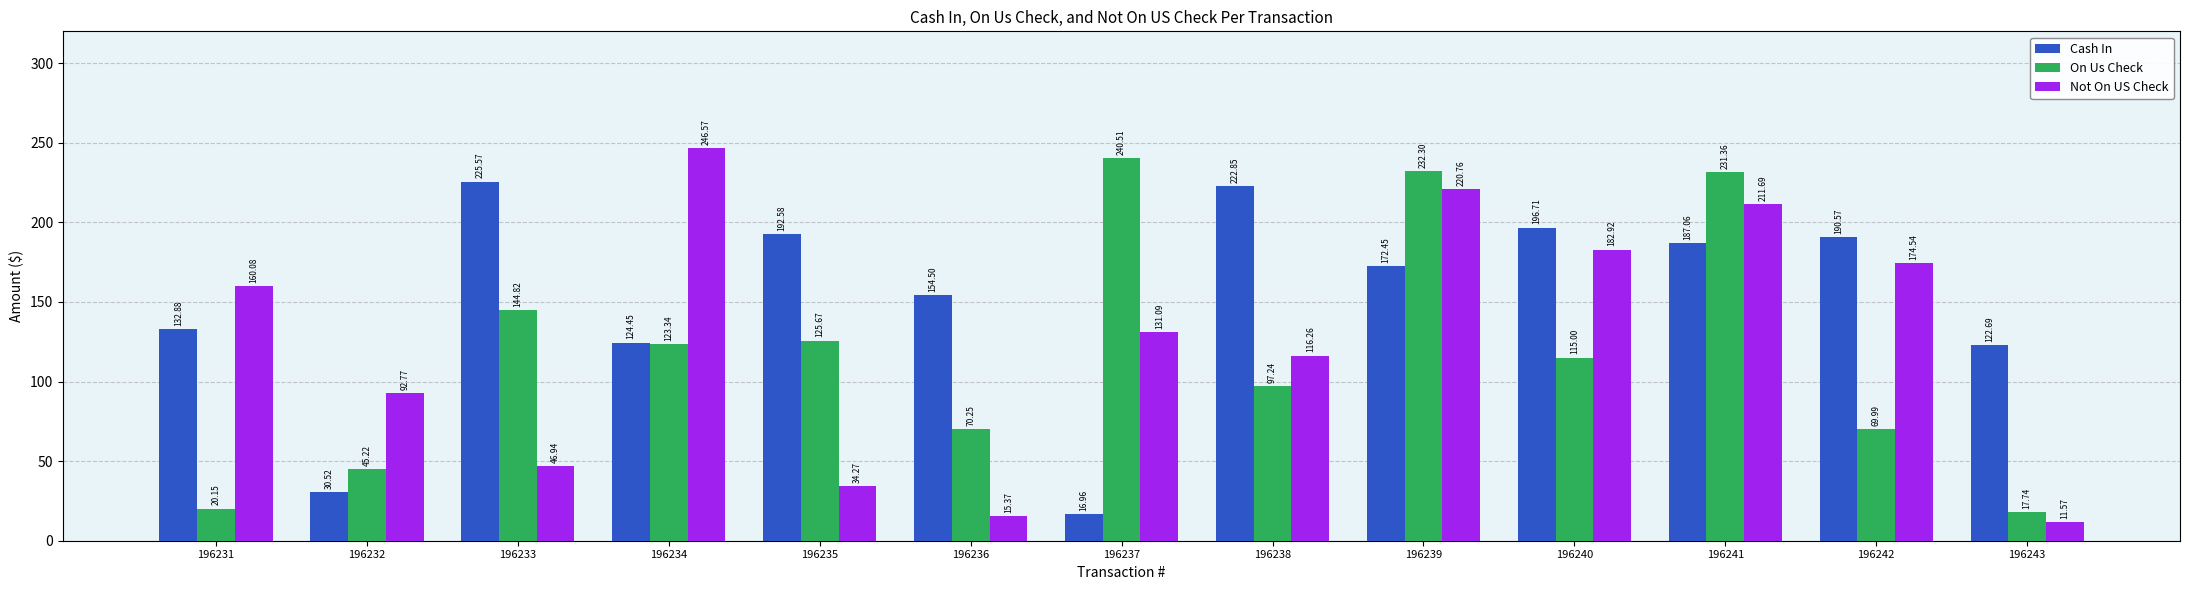

What is the minimum value shown in the chart?

11.6